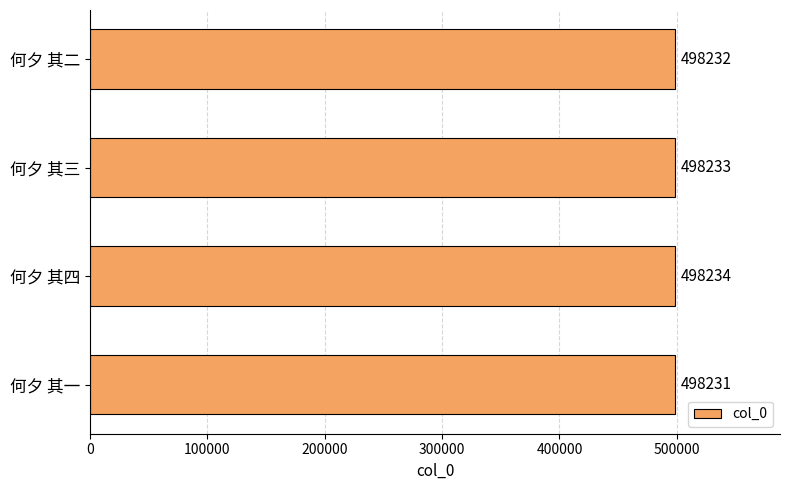

At which category does the chart reach its minimum across all series?

何夕 其一